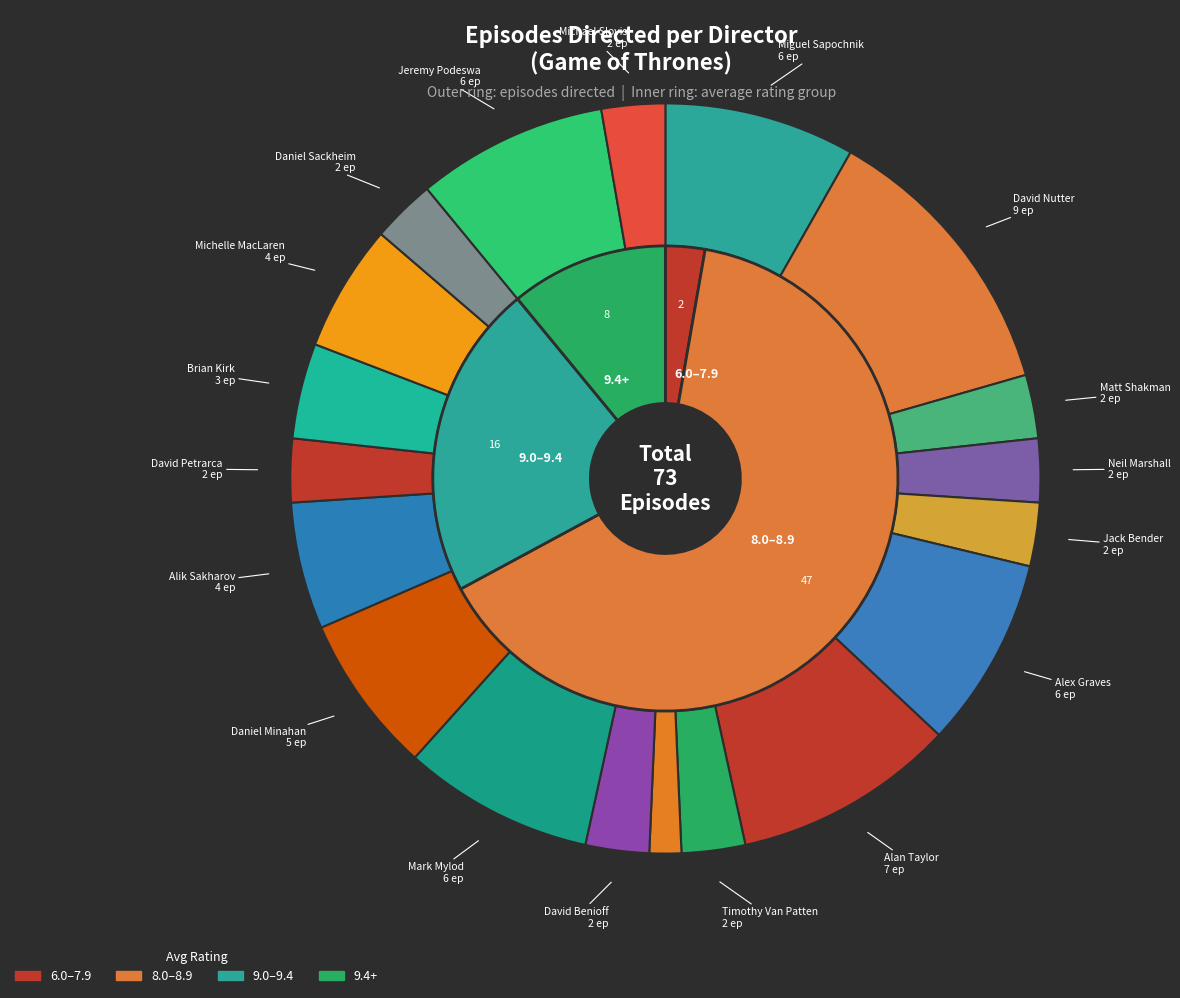

Rank the categories by value from highest to lowest.

David Nutter, Alan Taylor, Miguel Sapochnik, Alex Graves, Mark Mylod, Jeremy Podeswa, Daniel Minahan, Alik Sakharov, Michelle MacLaren, Brian Kirk, Matt Shakman, Neil Marshall, Jack Bender, Timothy Van Patten, David Benioff, David Petrarca, Daniel Sackheim, Michael Slovis, D.B. Weiss